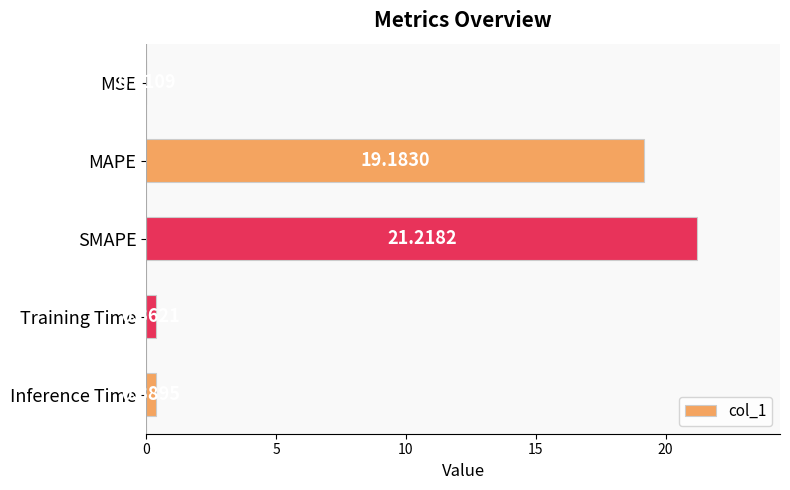

Are the bars grouped side by side (vs. stacked)?

No